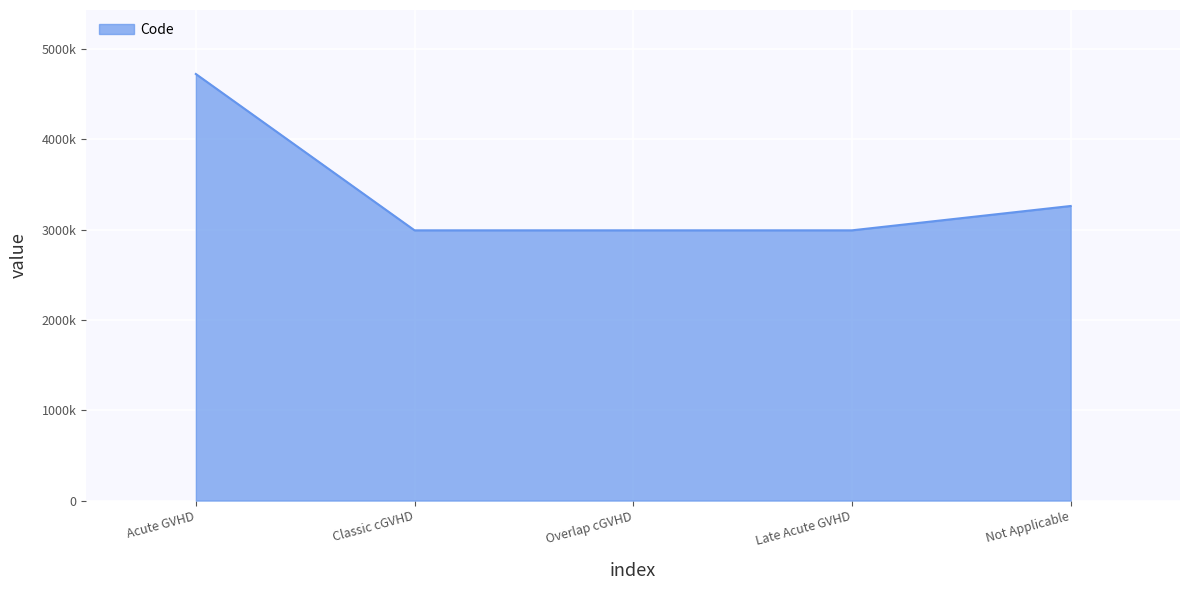

What is the difference between the maximum and second lowest values?

1730824